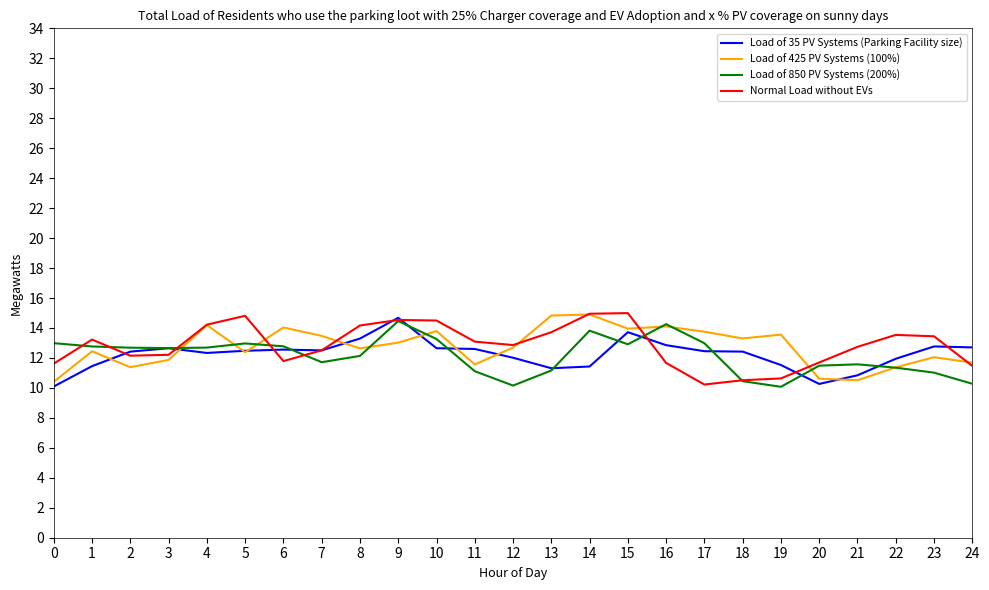

Where does the Load of 35 PV Systems (Parking Facility size) series first go above 12?

2